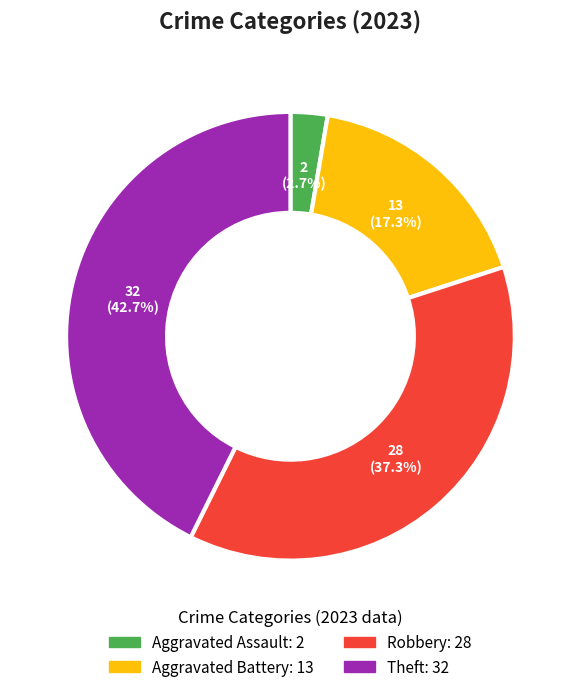

Count the number of slices in the pie.

4